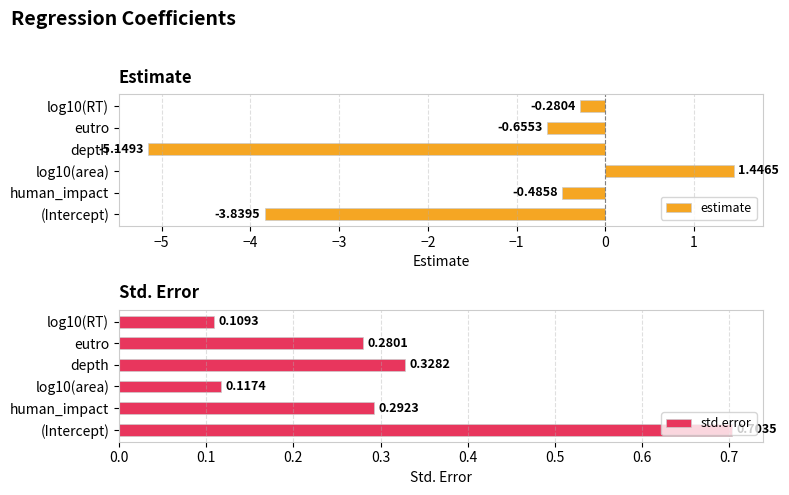

At which label does estimate reach its minimum?

depth